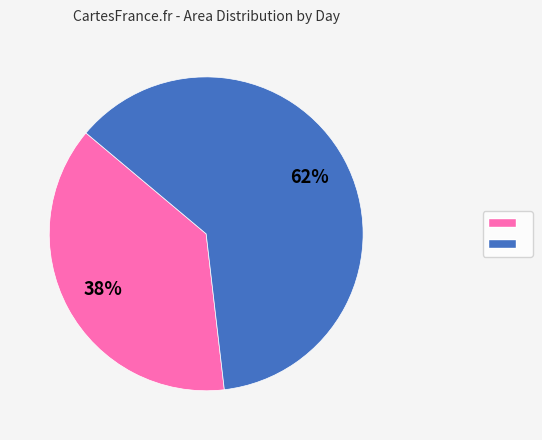

Is there any slice that represents more than half of the pie?

Yes